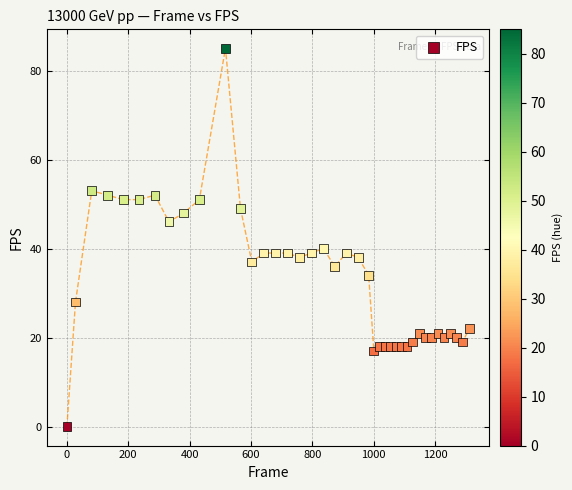

What Y value in the scatter plot is closest to 42?

40